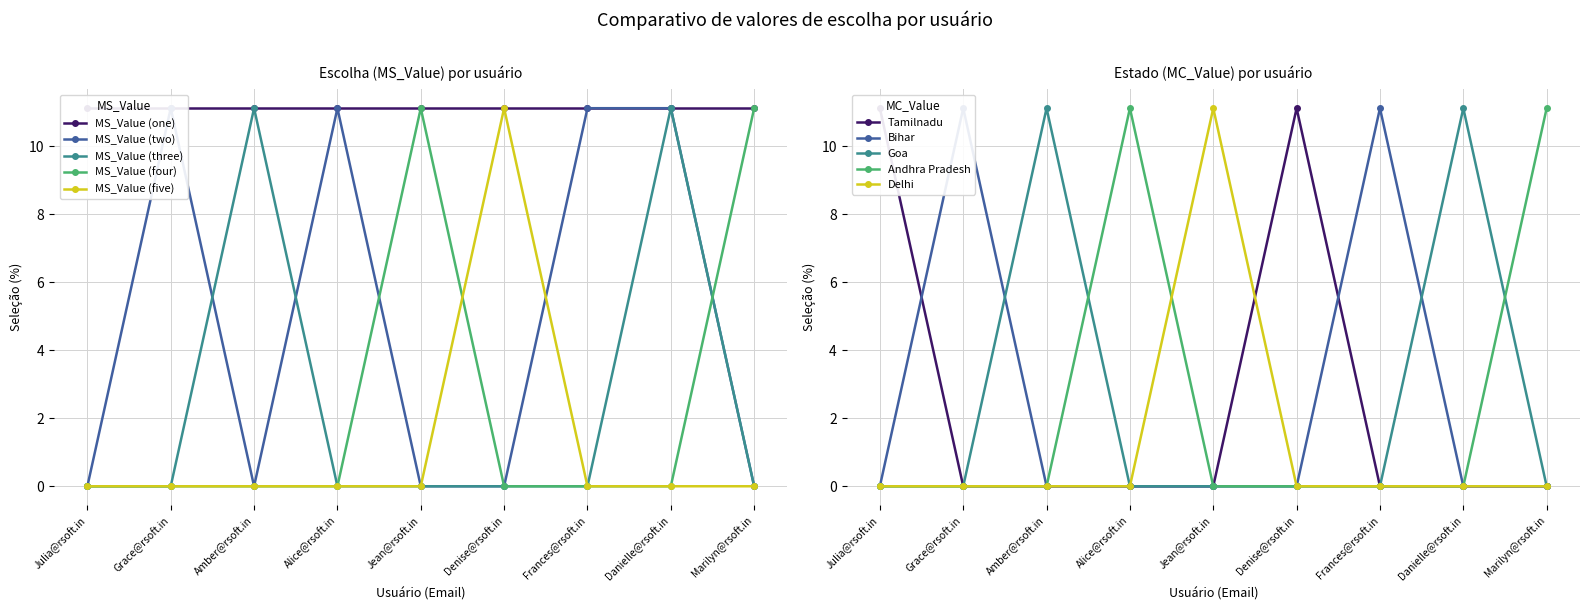

List the labels in order of MS_Value (four) value, largest first.

Jean@rsoft.in, Marilyn@rsoft.in, Julia@rsoft.in, Grace@rsoft.in, Amber@rsoft.in, Alice@rsoft.in, Denise@rsoft.in, Frances@rsoft.in, Danielle@rsoft.in